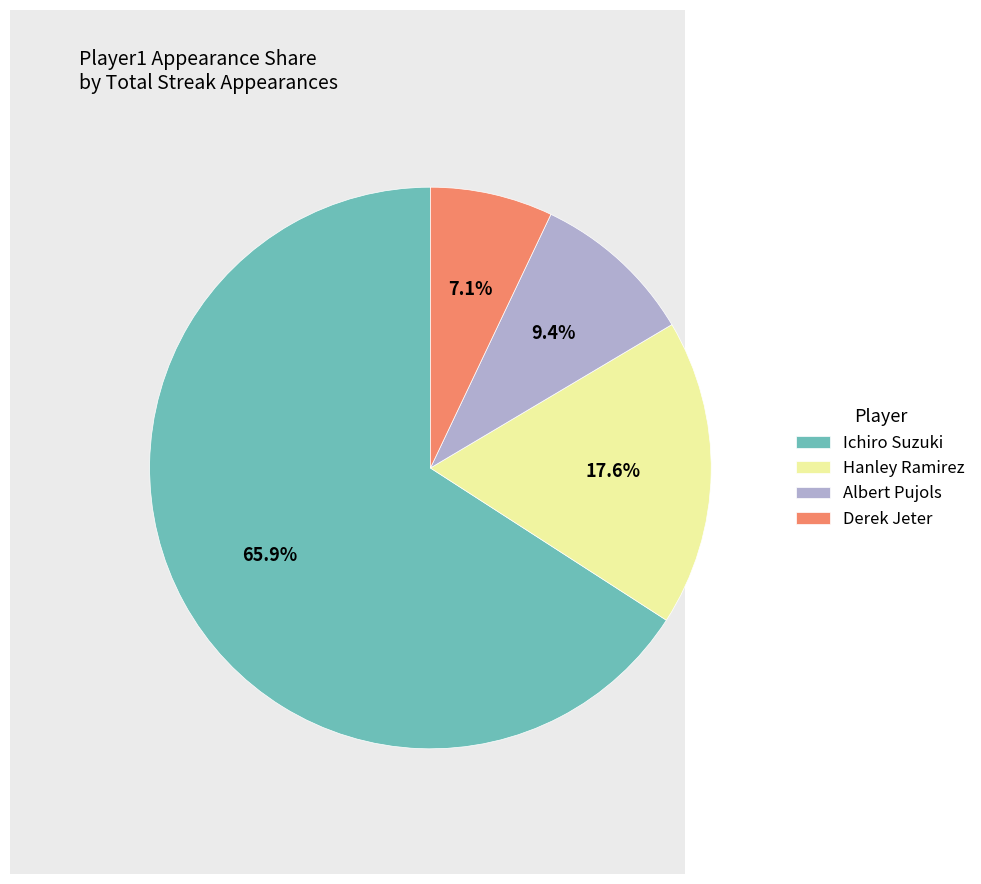

Which category has the smallest portion of the pie?

Derek Jeter